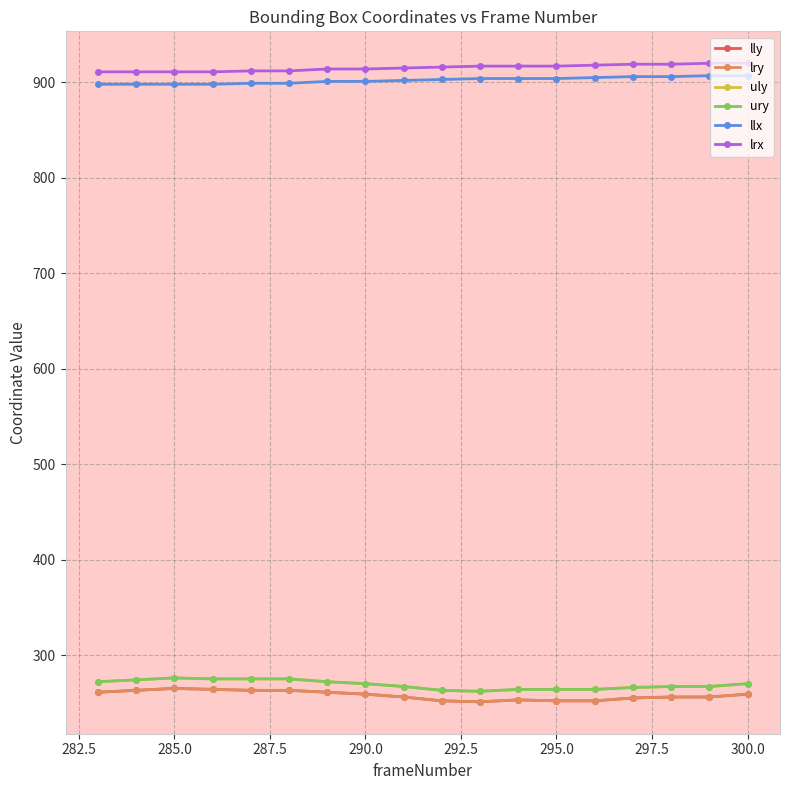

What is the average value of the lrx series?

915